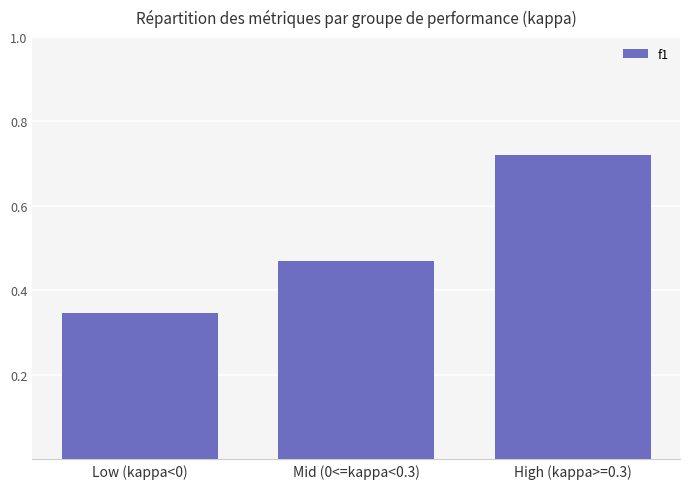

What is the difference between the second highest and minimum values?

0.1